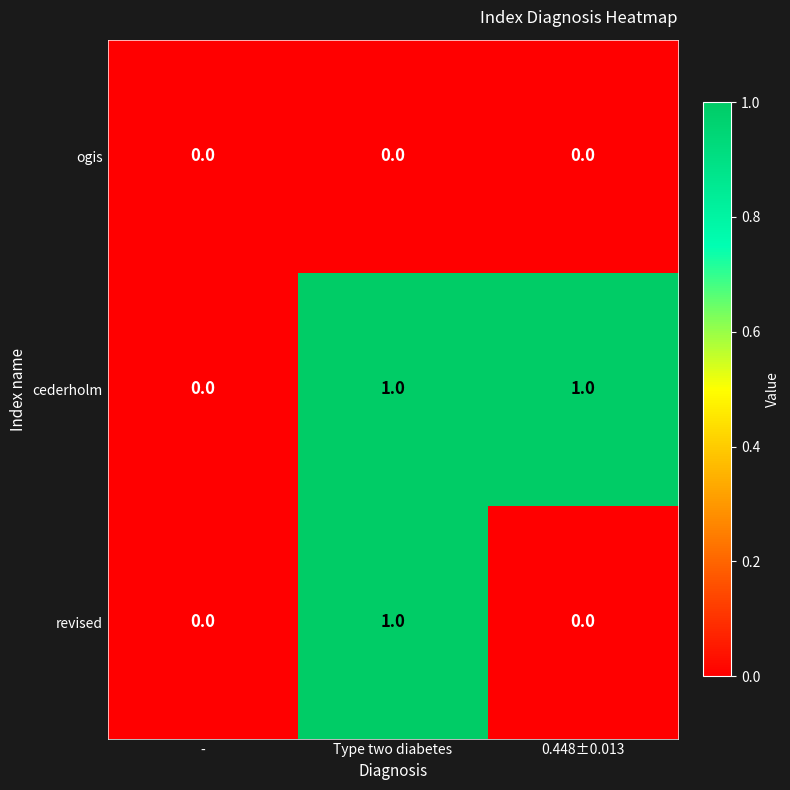

Which series has the largest total across all categories?

cederholm